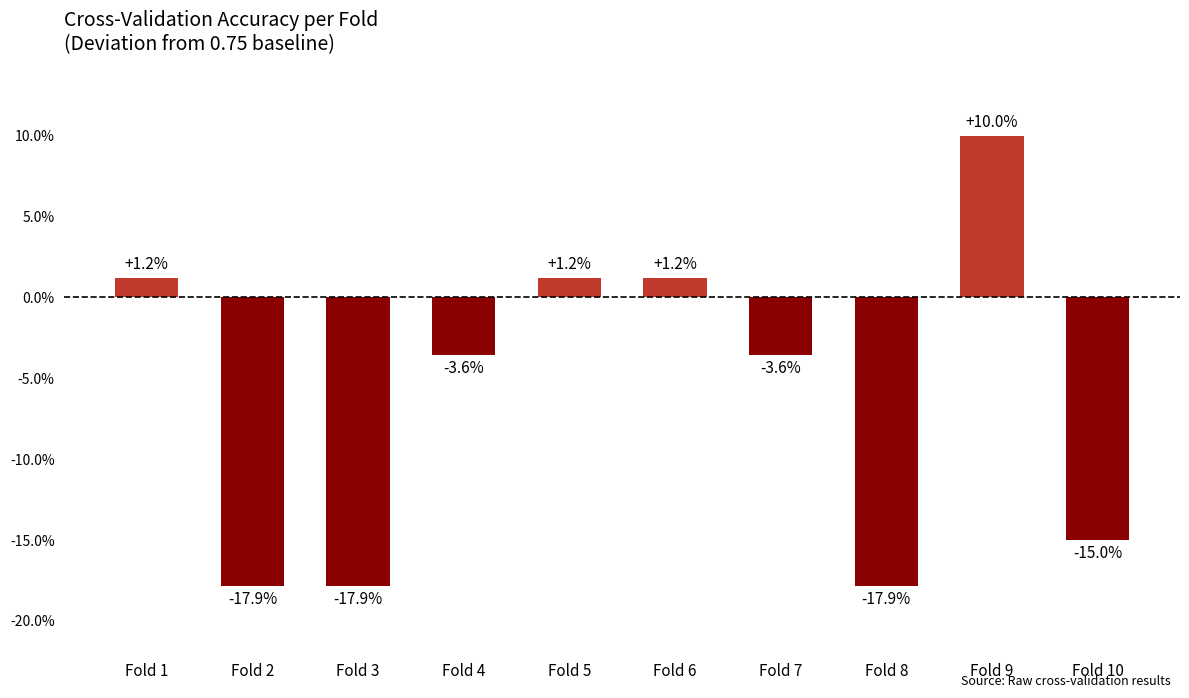

Does the chart contain any negative values?

Yes